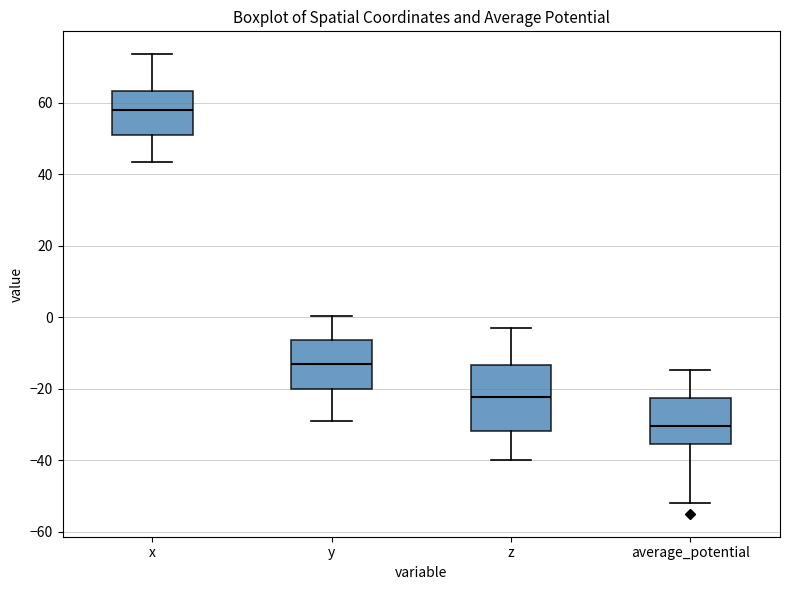

Reading left to right, transcribe this box plot: for each box, give where its median line is, the range the box spans, and where its two whiskers end, as read against the y-axis. The values are not printed on the chart, so give them approximately, as read against the axis.

x: median 58, box 50 to 64, whiskers 44 to 74
y: median -14, box -20 to -6, whiskers -28 to 0
z: median -22, box -32 to -14, whiskers -40 to -4
average_potential: median -30, box -36 to -22, whiskers -52 to -14